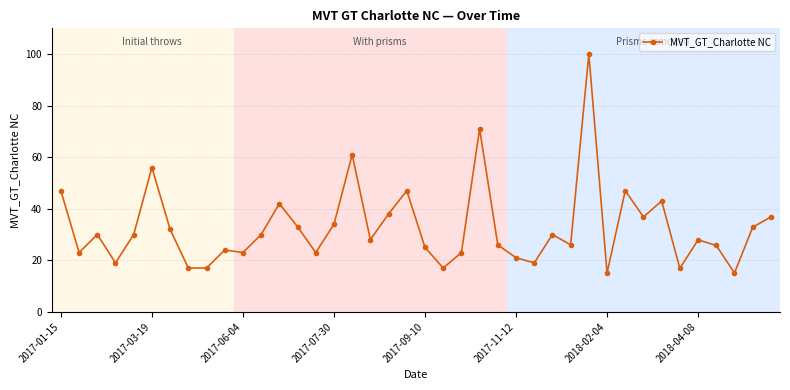

What is the smallest value displayed?

15.1